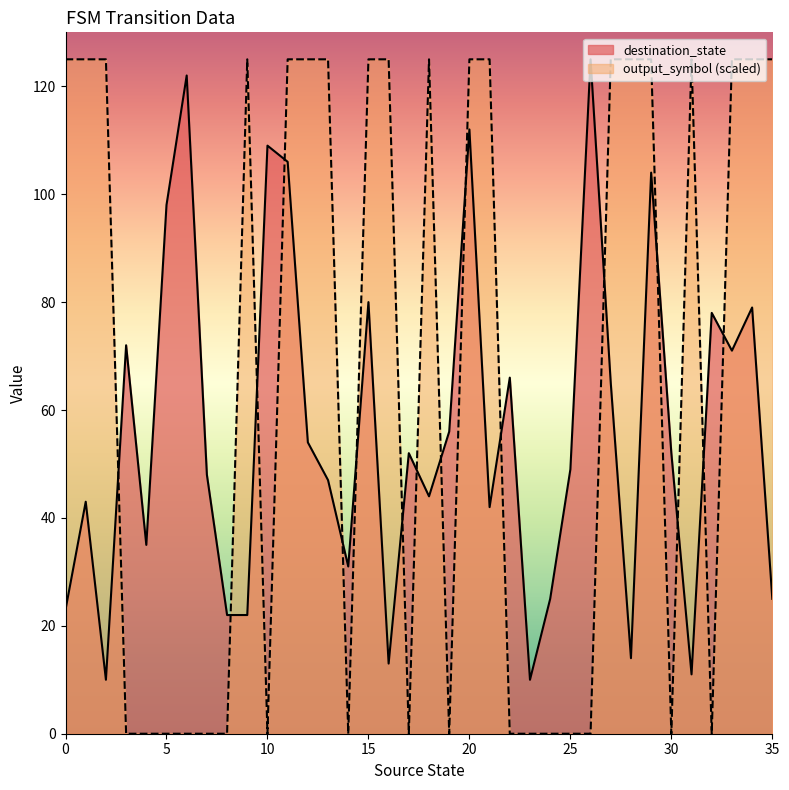

Where is destination_state nearest to the value 67?

22